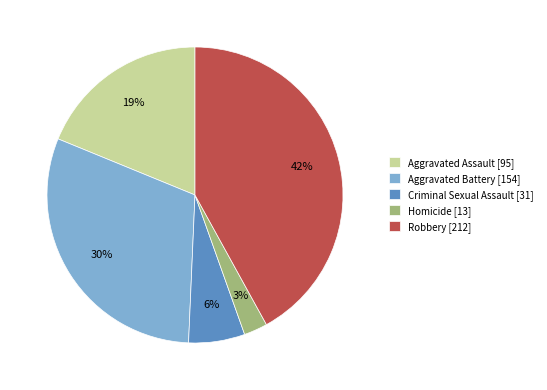

Rank the categories by value from highest to lowest.

Robbery, Aggravated Battery, Aggravated Assault, Criminal Sexual Assault, Homicide